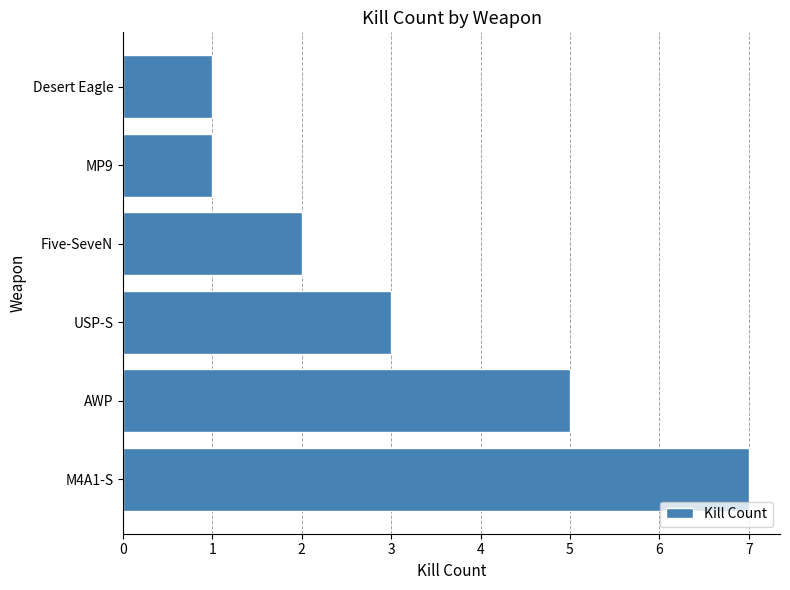

Reading bottom to top, transcribe all the data shown in this chart.

M4A1-S=7	AWP=5	USP-S=3	Five-SeveN=2	MP9=1	Desert Eagle=1